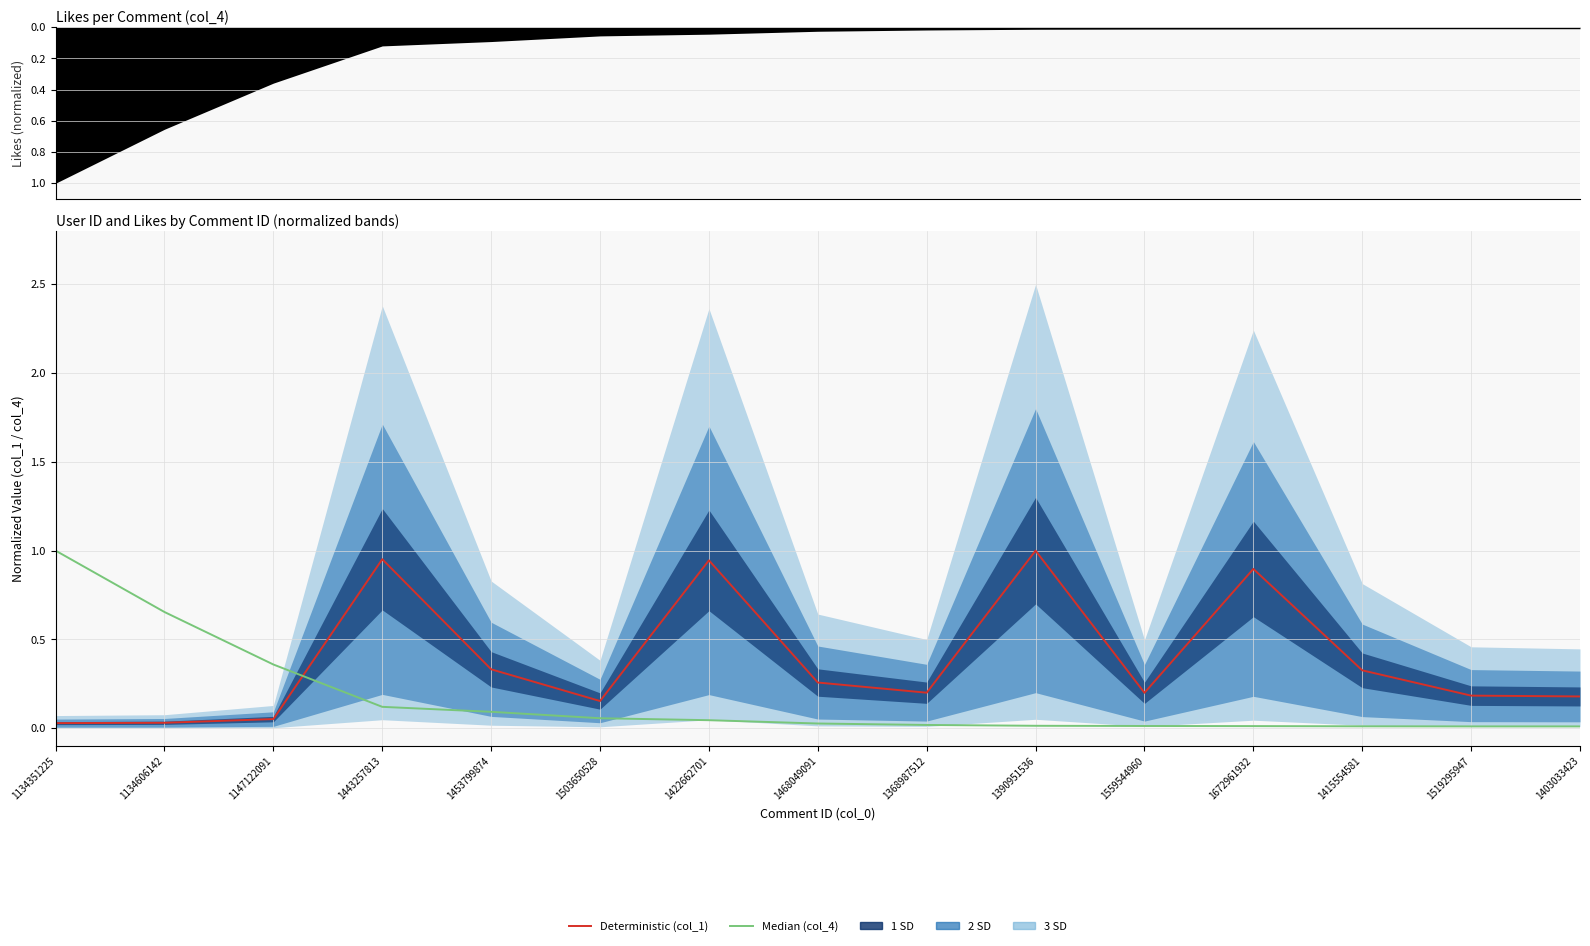

What is the difference between the maximum and minimum values in the Median (col_4) series?

1.0